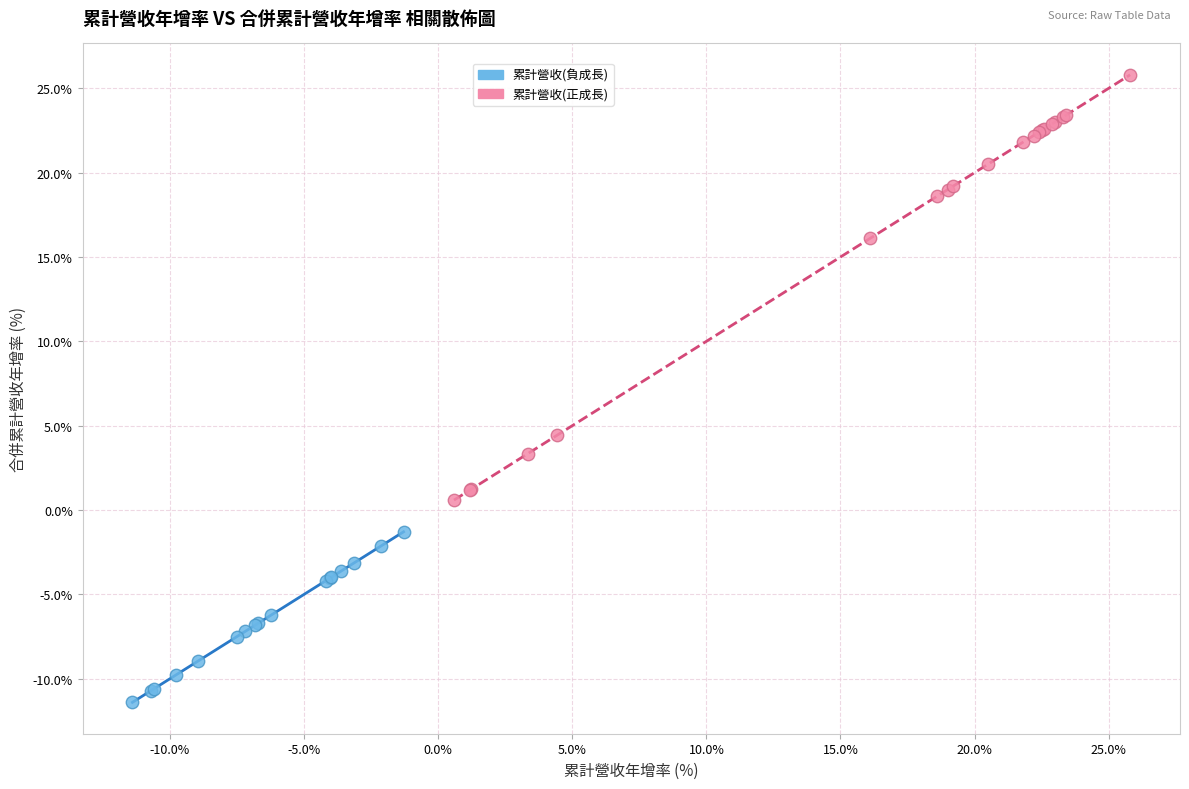

Which series has the widest spread of Y values?

累計營收(正成長)